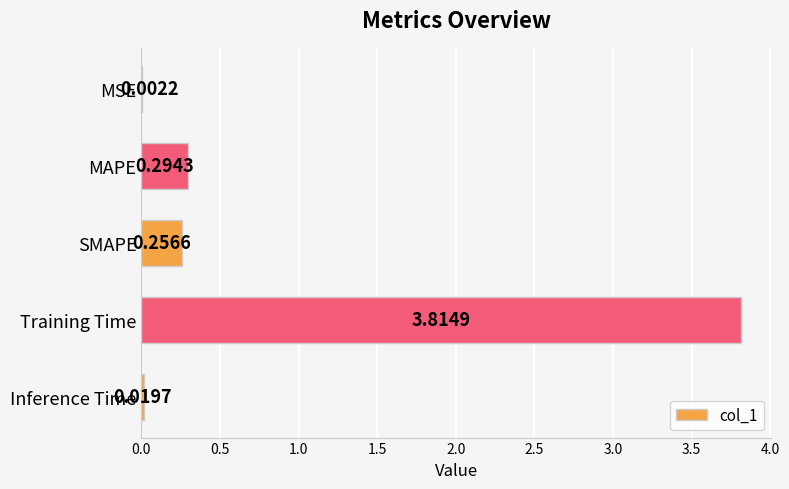

What is the sum of all values?

4.4